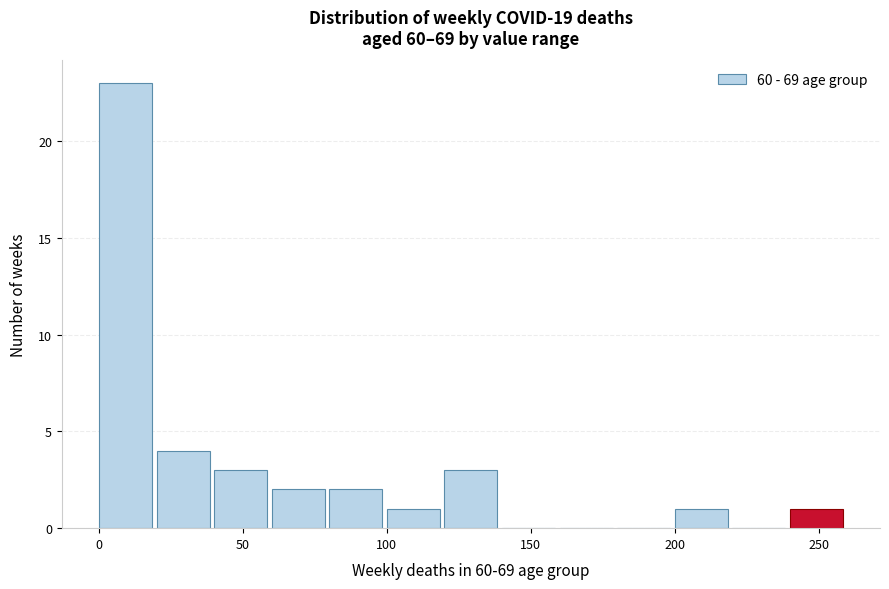

Which range on the x-axis has the tallest bar?

0 to 20